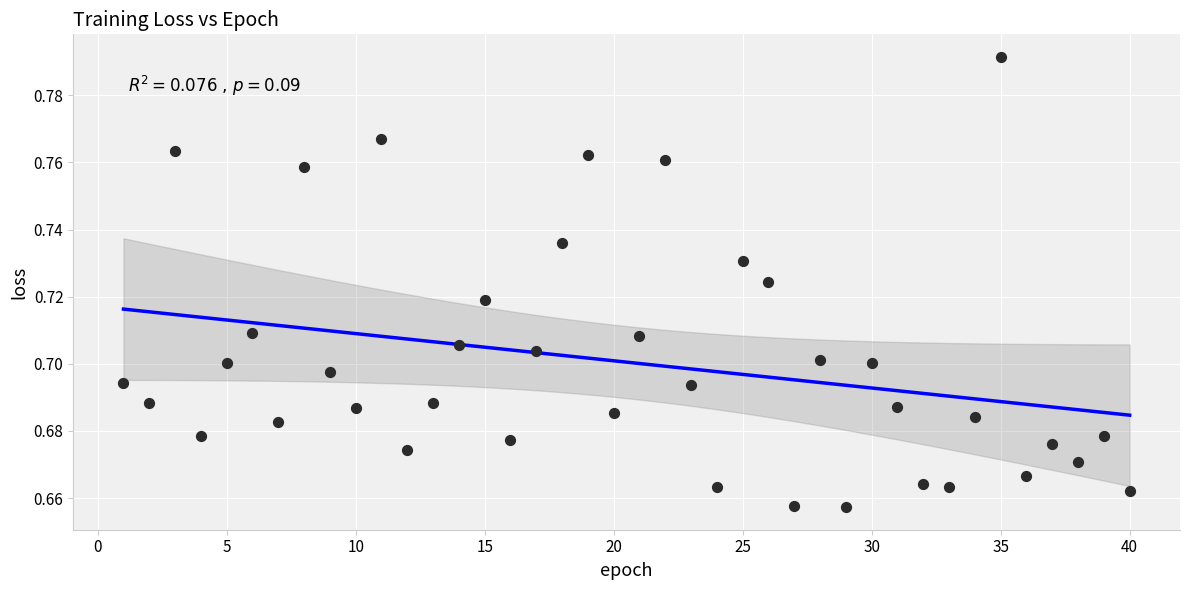

Count the number of points in this scatter plot.

40